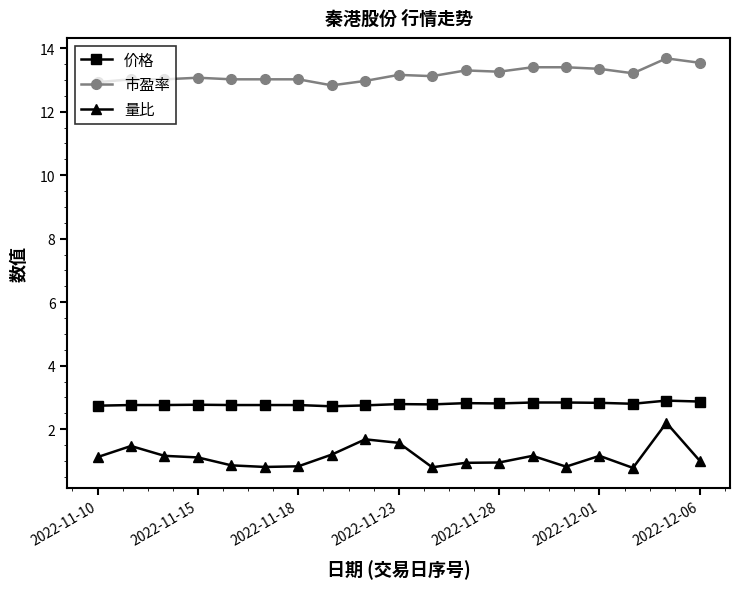

Does the chart display data point markers on the line(s)?

Yes